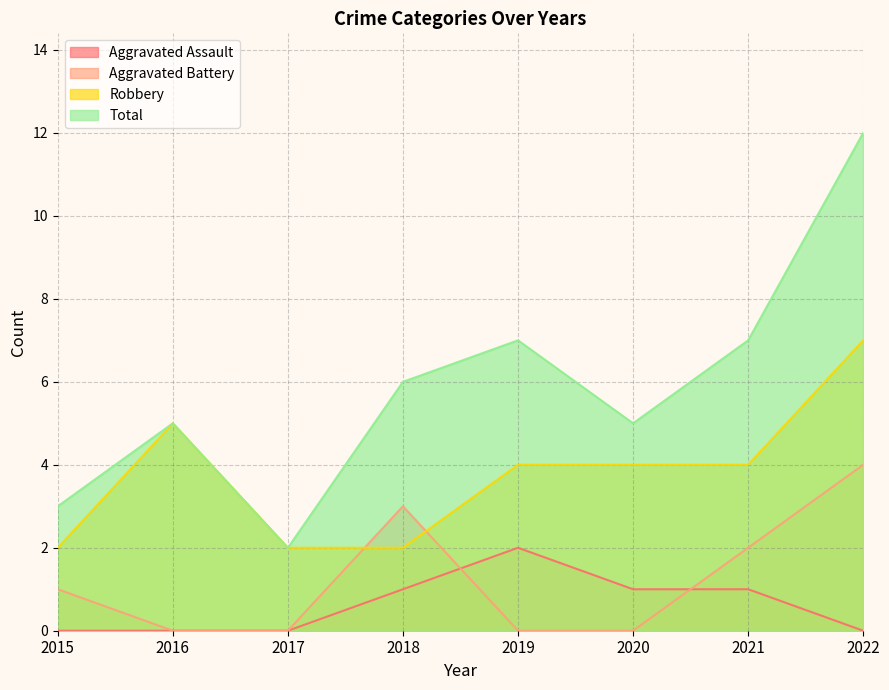

What is the difference between the highest and lowest values at 2022?

12